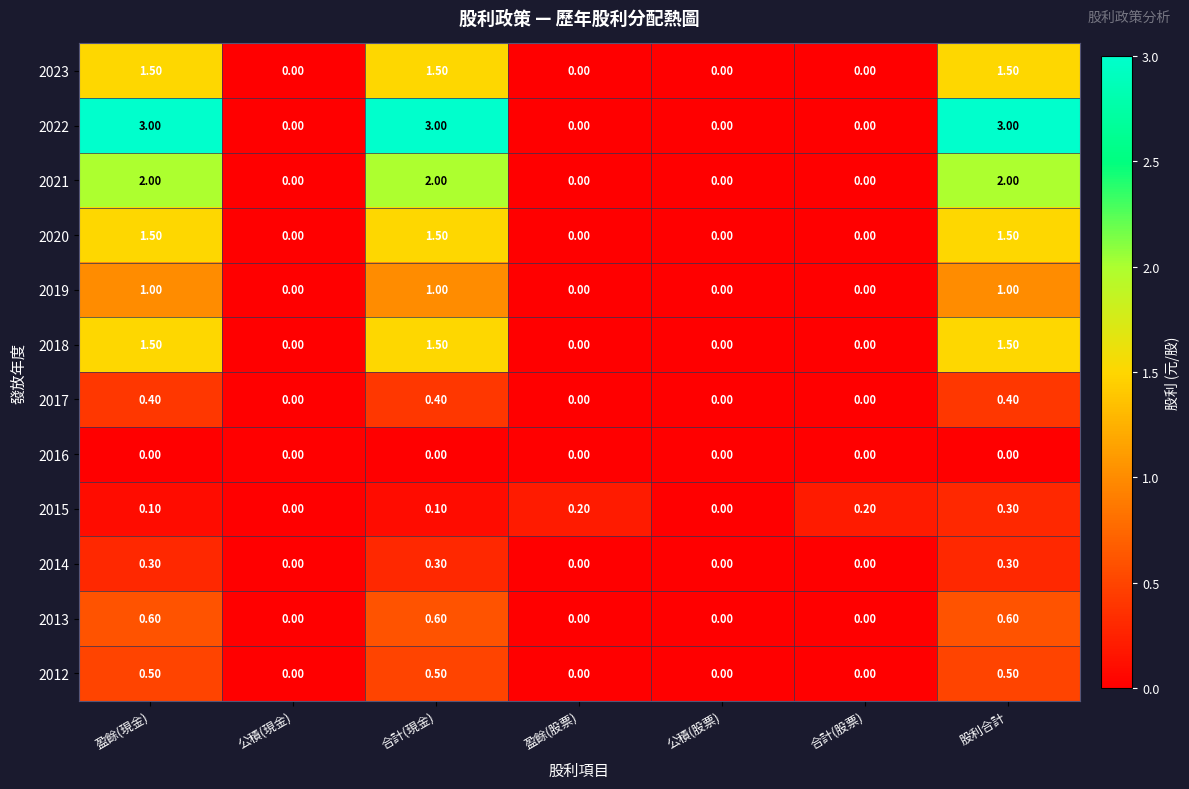

What is the difference between the 2018 values at 盈餘(現金) and 盈餘(股票)?

1.5